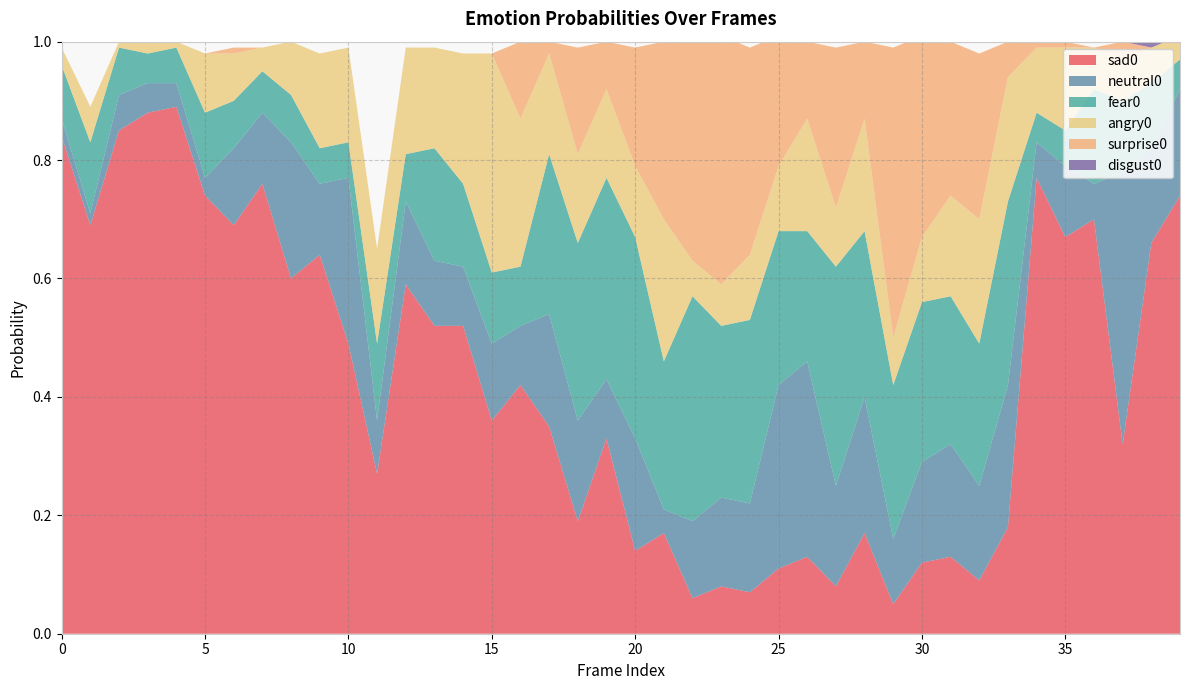

Reading right to left, transcribe all the data shown in this chart.

sad0: 39=0.7	38=0.7	37=0.3	36=0.7	35=0.7	34=0.8	33=0.2	32=0.1	31=0.1	30=0.1	29=0.1	28=0.2	27=0.1	26=0.1	25=0.1	24=0.1	23=0.1	22=0.1	21=0.2	20=0.1	19=0.3	18=0.2	17=0.3	16=0.4	15=0.4	14=0.5	13=0.5	12=0.6	11=0.3	10=0.5	9=0.6	8=0.6	7=0.8	6=0.7	5=0.7	4=0.9	3=0.9	2=0.8	1=0.7	0=0.8
neutral0: 39=0.2	38=0.2	37=0.5	36=0.1	35=0.1	34=0.1	33=0.2	32=0.2	31=0.2	30=0.2	29=0.1	28=0.2	27=0.2	26=0.3	25=0.3	24=0.1	23=0.1	22=0.1	21=0.0	20=0.2	19=0.1	18=0.2	17=0.2	16=0.1	15=0.1	14=0.1	13=0.1	12=0.1	11=0.1	10=0.3	9=0.1	8=0.2	7=0.1	6=0.1	5=0.0	4=0.0	3=0.1	2=0.1	1=0.0	0=0.0
fear0: 39=0.1	38=0.1	37=0.1	36=0.2	35=0.1	34=0.1	33=0.3	32=0.2	31=0.2	30=0.3	29=0.3	28=0.3	27=0.4	26=0.2	25=0.3	24=0.3	23=0.3	22=0.4	21=0.2	20=0.3	19=0.3	18=0.3	17=0.3	16=0.1	15=0.1	14=0.1	13=0.2	12=0.1	11=0.1	10=0.1	9=0.1	8=0.1	7=0.1	6=0.1	5=0.1	4=0.1	3=0.1	2=0.1	1=0.1	0=0.1
angry0: 39=0.0	38=0.1	37=0.1	36=0.1	35=0.1	34=0.1	33=0.2	32=0.2	31=0.2	30=0.1	29=0.1	28=0.2	27=0.1	26=0.2	25=0.1	24=0.1	23=0.1	22=0.1	21=0.2	20=0.1	19=0.1	18=0.1	17=0.2	16=0.2	15=0.4	14=0.2	13=0.2	12=0.2	11=0.2	10=0.2	9=0.2	8=0.1	7=0.0	6=0.1	5=0.1	4=0.0	3=0.0	2=0.0	1=0.1	0=0.0
surprise0: 39=0.0	38=0.0	37=0.0	36=0.0	35=0.0	34=0.0	33=0.1	32=0.3	31=0.3	30=0.3	29=0.5	28=0.1	27=0.3	26=0.1	25=0.2	24=0.3	23=0.4	22=0.4	21=0.3	20=0.2	19=0.1	18=0.2	17=0.0	16=0.1	15=0.0	14=0.0	13=0.0	12=0.0	11=0.0	10=0.0	9=0.0	8=0.0	7=0.0	6=0.0	5=0.0	4=0.0	3=0.0	2=0.0	1=0.0	0=0.0
disgust0: 39=0.0	38=0.0	37=0.0	36=0.0	35=0.0	34=0.0	33=0.0	32=0.0	31=0.0	30=0.0	29=0.0	28=0.0	27=0.0	26=0.0	25=0.0	24=0.0	23=0.0	22=0.0	21=0.0	20=0.0	19=0.0	18=0.0	17=0.0	16=0.0	15=0.0	14=0.0	13=0.0	12=0.0	11=0.0	10=0.0	9=0.0	8=0.0	7=0.0	6=0.0	5=0.0	4=0.0	3=0.0	2=0.0	1=0.0	0=0.0